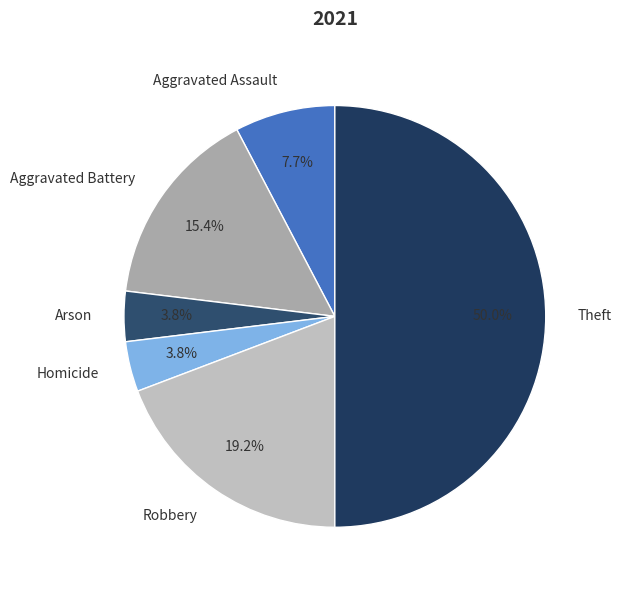

How many slices are in this pie chart?

6